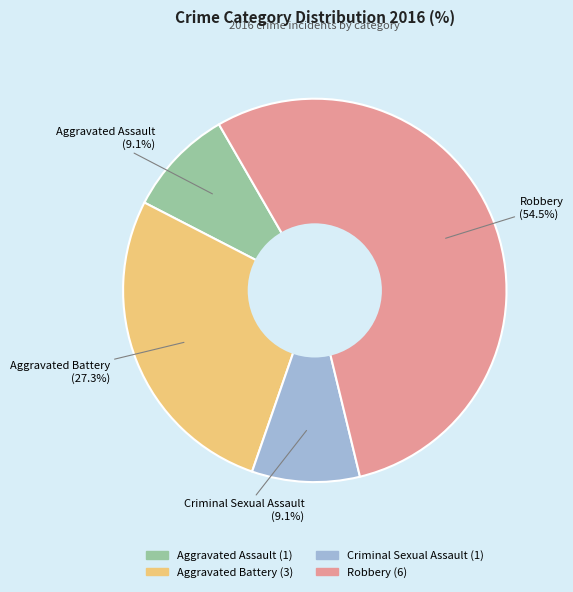

How many segments does this pie chart have?

4